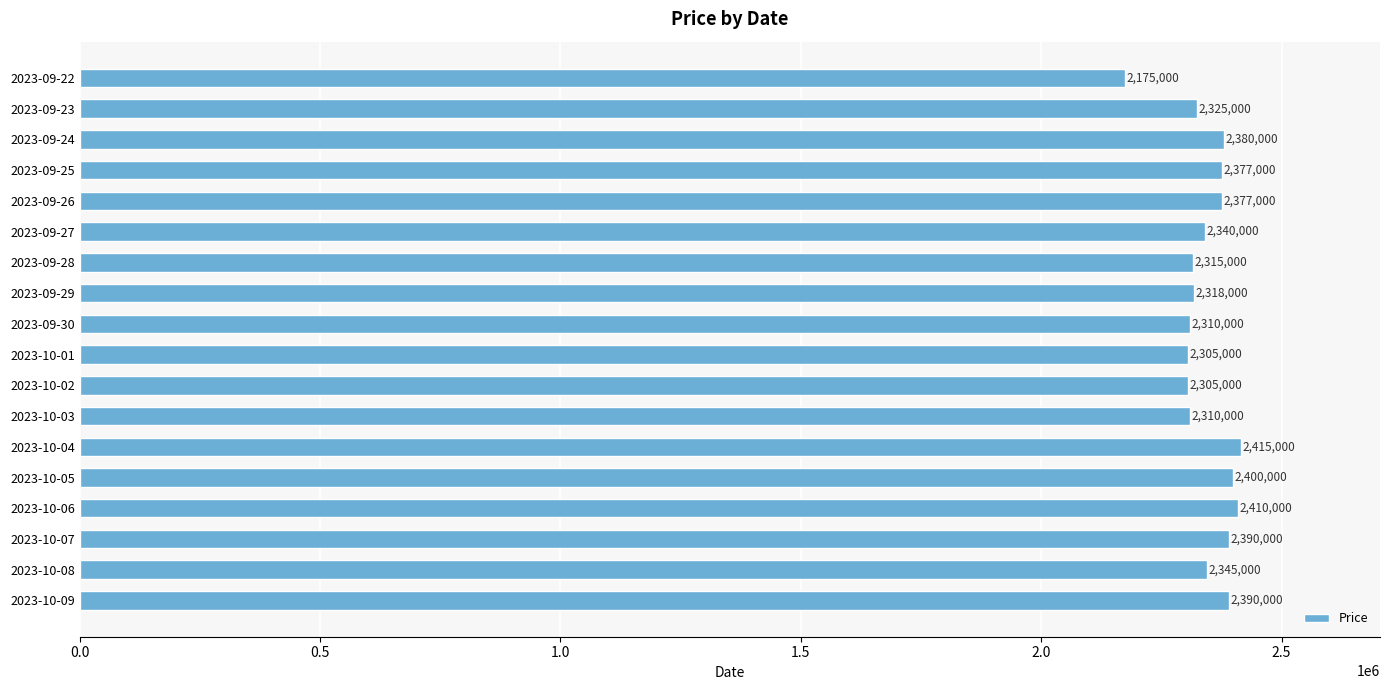

Is it true that the value at 2023-10-07 is 2390000?

True